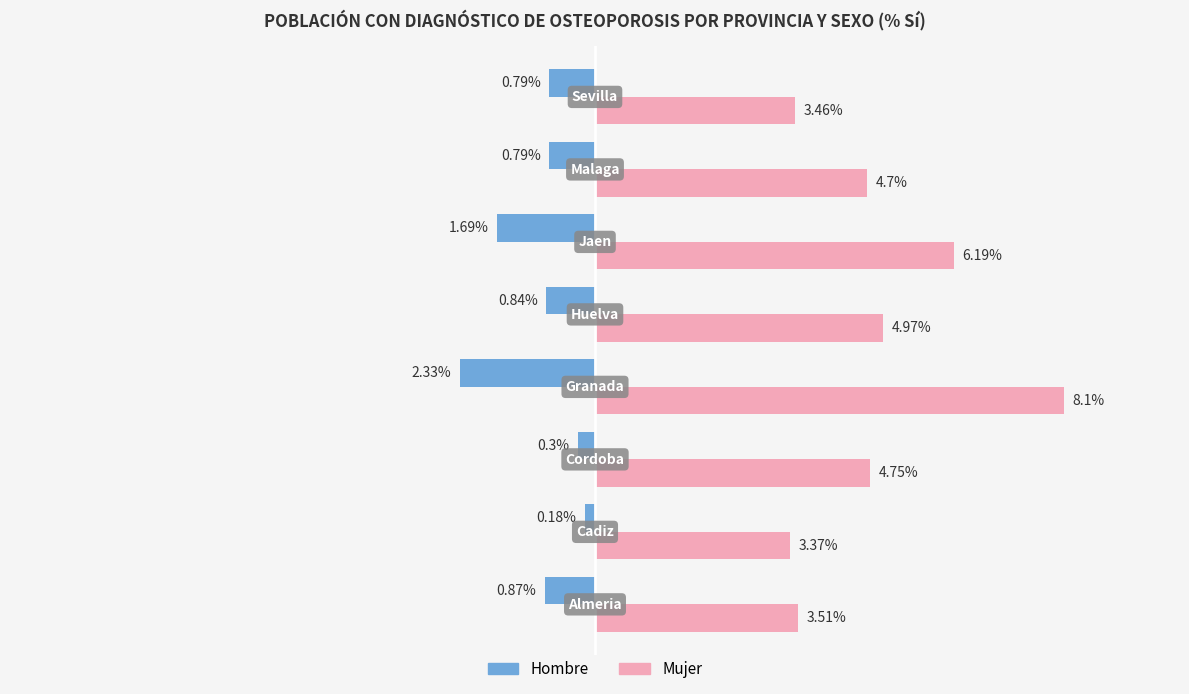

List the series in order of their overall mean, lowest first.

Hombre, Mujer